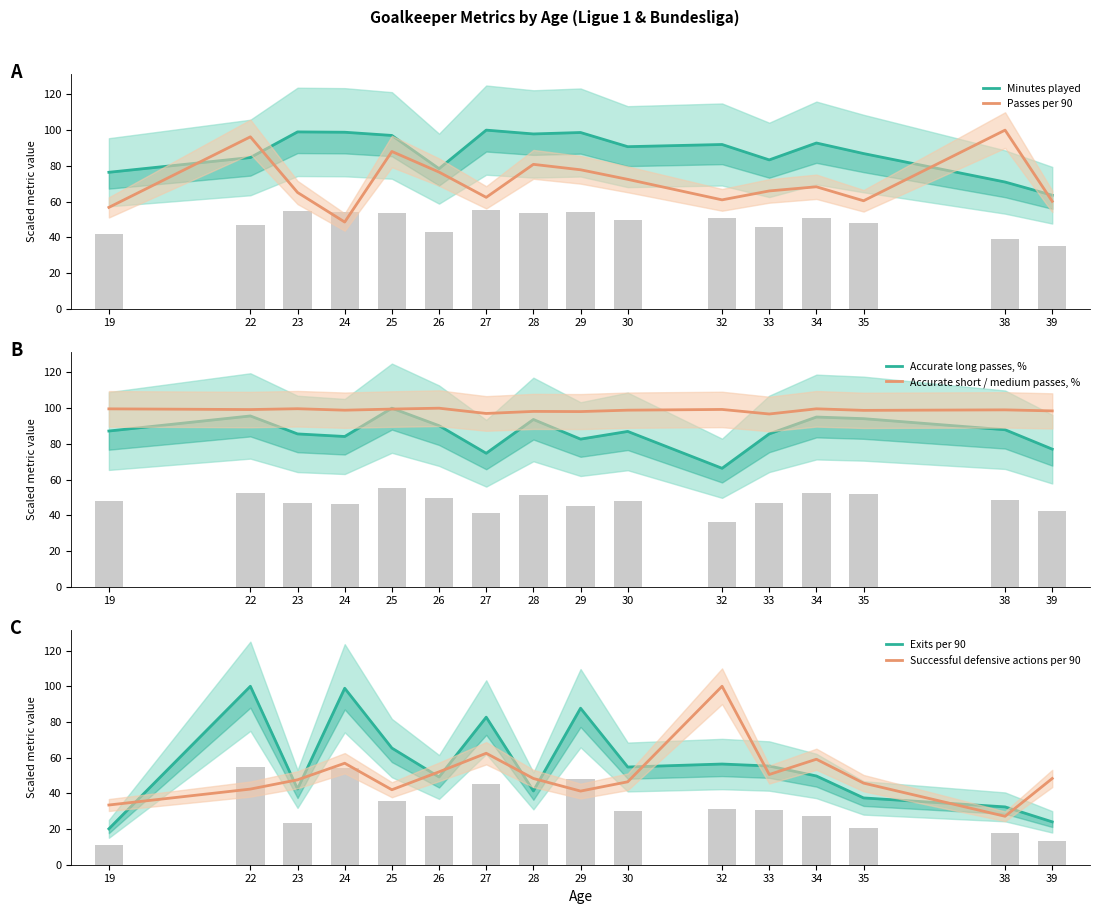

List the labels in order of Exits per 90 value, largest first.

22, 24, 29, 27, 25, 32, 33, 30, 34, 26, 23, 28, 35, 38, 39, 19